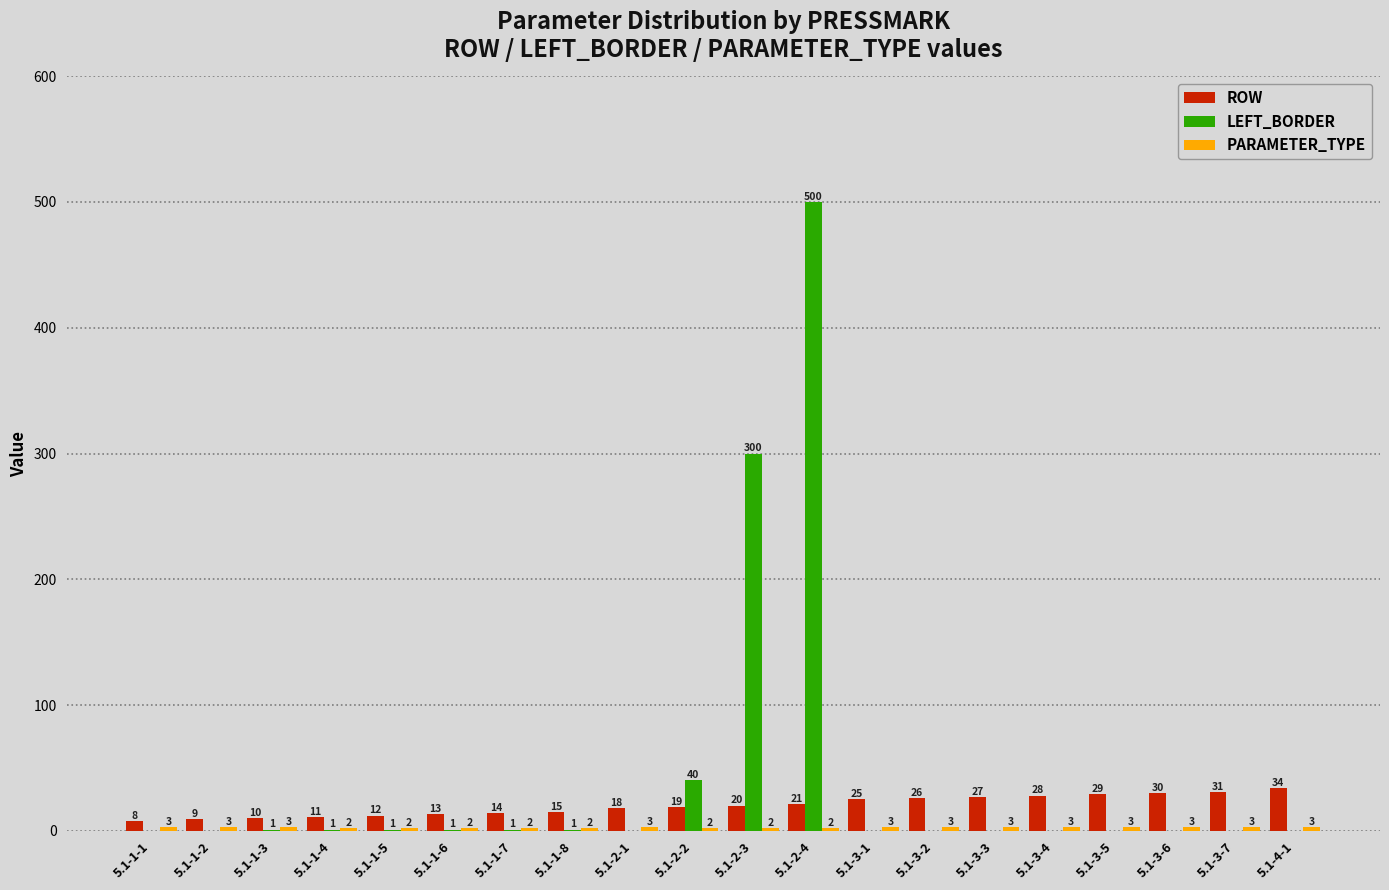

Which series has the largest range (max minus min)?

LEFT_BORDER